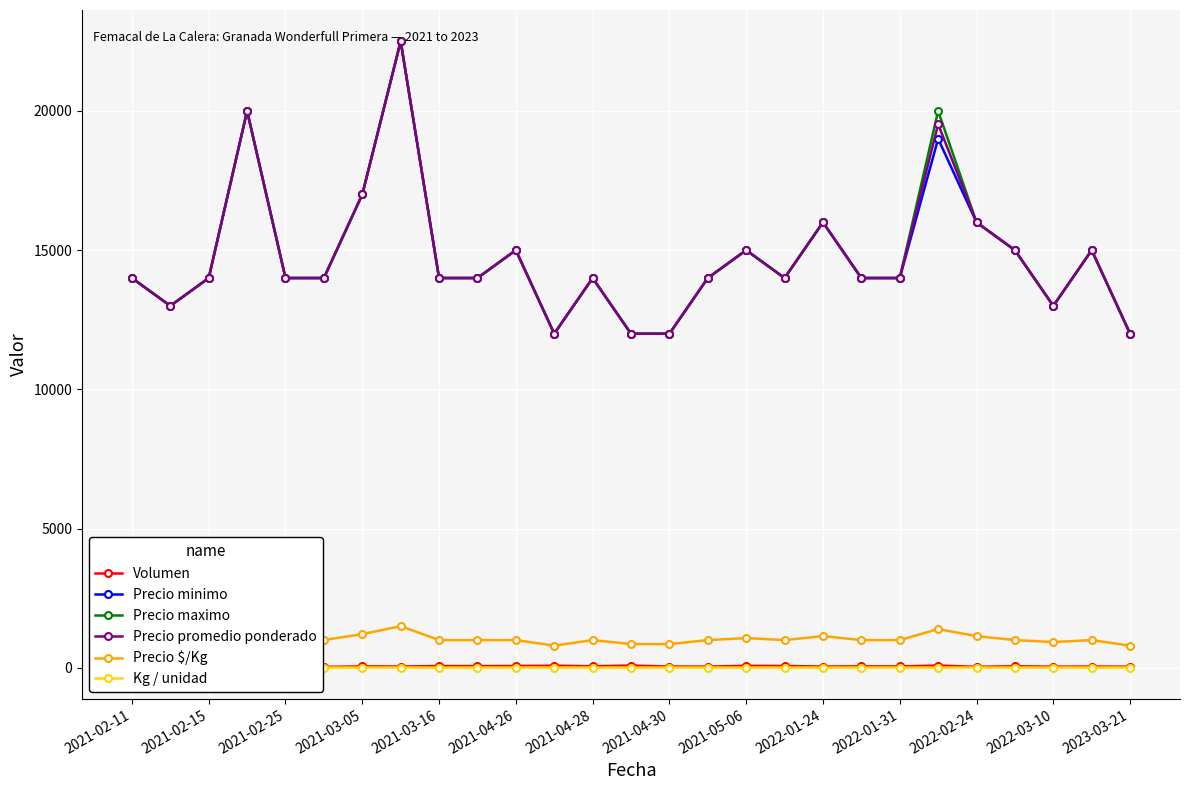

What is the maximum value shown in the chart?

22500